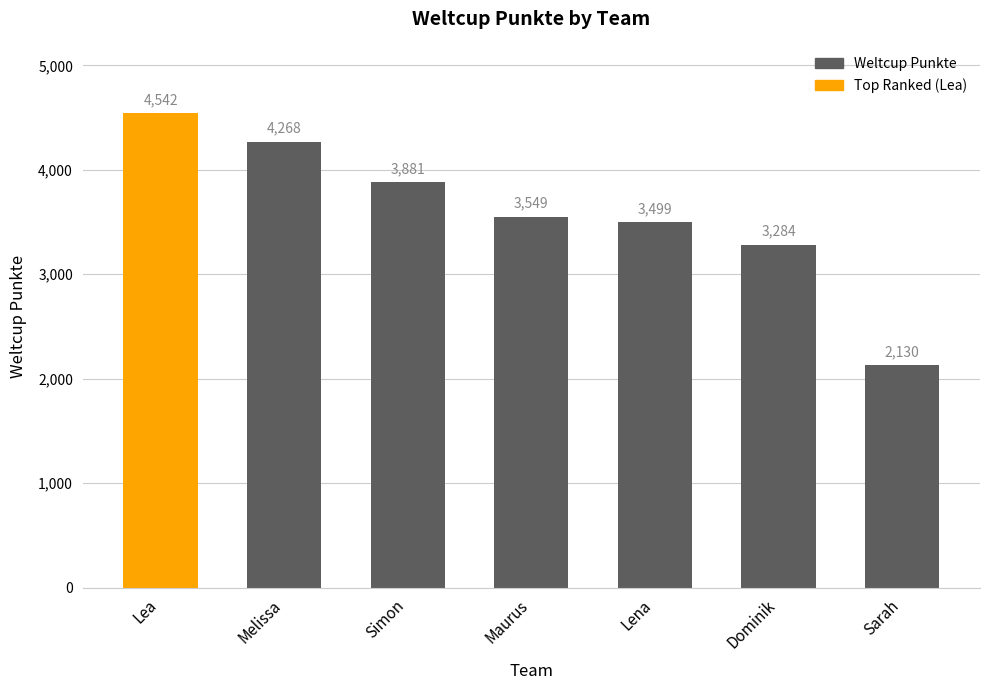

Reading right to left, extract all data points from this chart.

Sarah=2130	Dominik=3284	Lena=3499	Maurus=3549	Simon=3881	Melissa=4268	Lea=4542